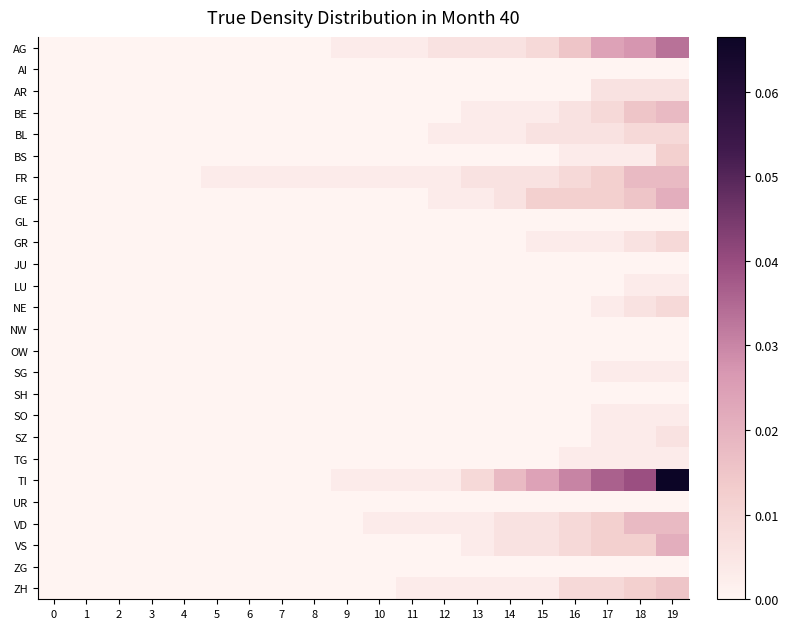

At which category is the sum across all series the highest?

19